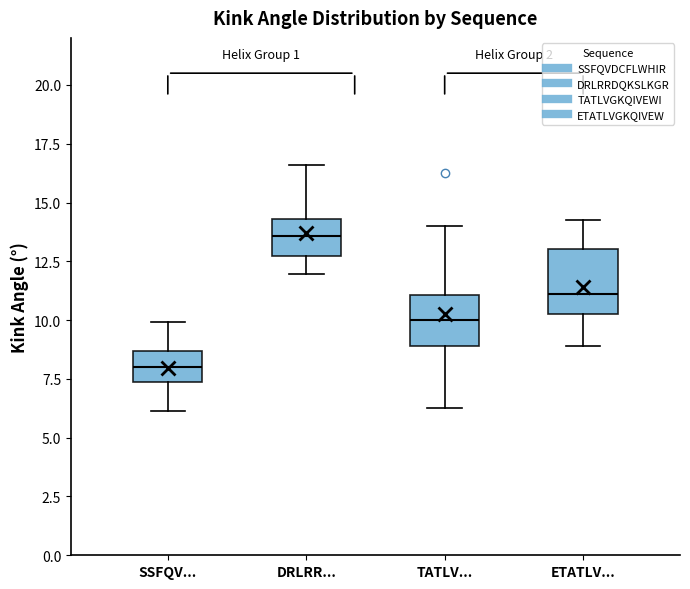

Reading left to right, read every box against the y-axis: the position of its median line, the range the box covers, and the ends of its whiskers. The values are not printed on the chart, so give them approximately, as read against the axis.

SSFQV...: median 8.0, box 7.5 to 8.5, whiskers 6.0 to 10.0
DRLRR...: median 13.5, box 12.5 to 14.5, whiskers 12.0 to 16.5
TATLV...: median 10.0, box 9.0 to 11.0, whiskers 6.0 to 14.0
ETATLV...: median 11.0, box 10.5 to 13.0, whiskers 9.0 to 14.5